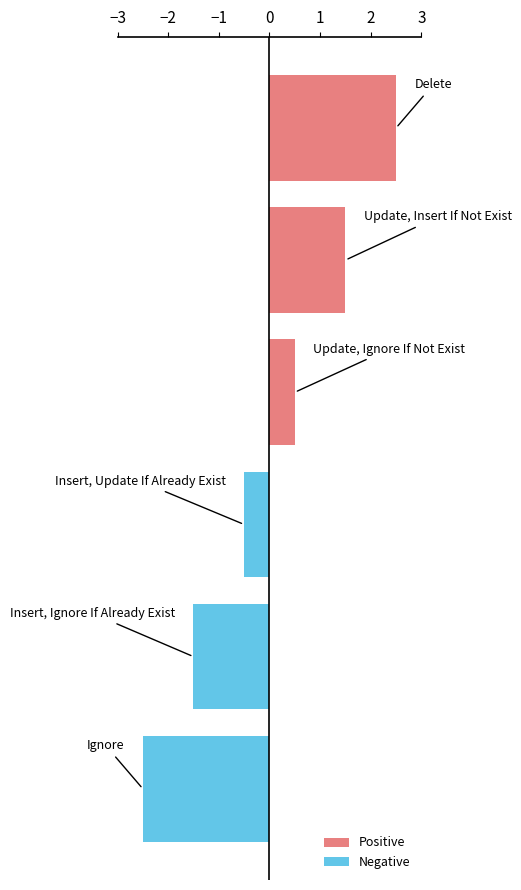

What is the average value of the Positive series?

1.5